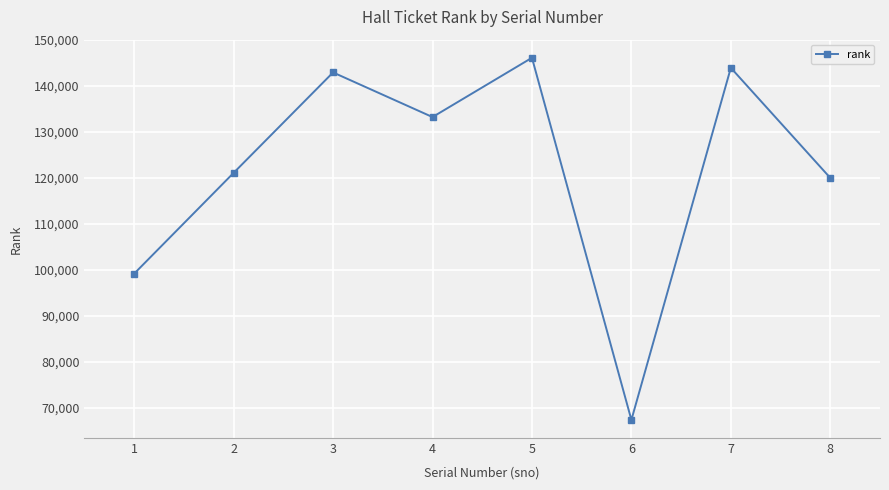

List the labels in order of value, largest first.

5, 7, 3, 4, 2, 8, 1, 6